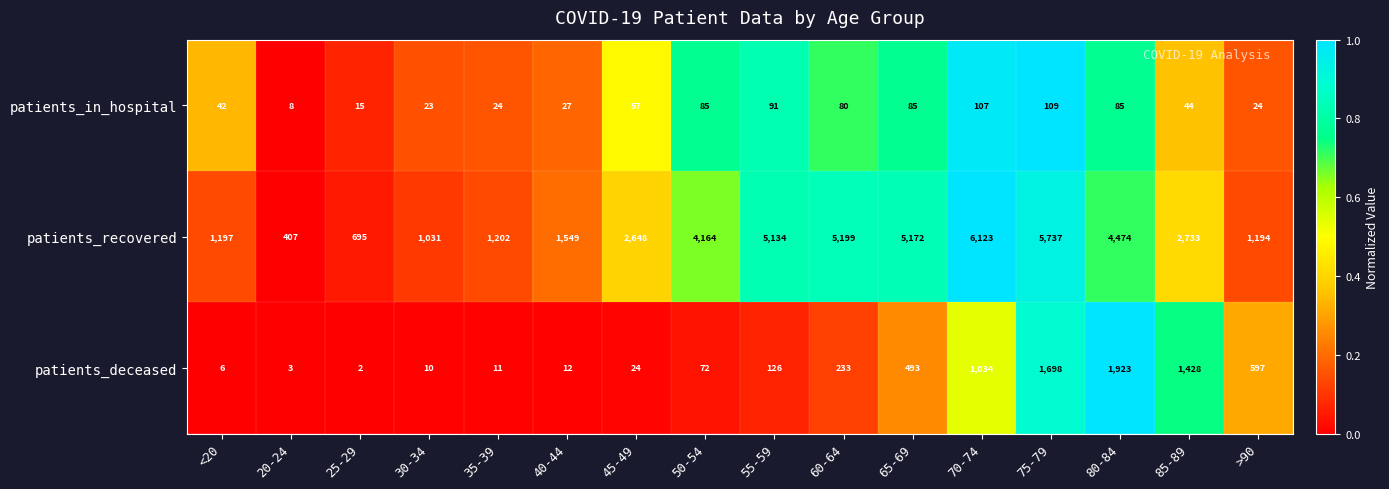

At which category is the sum across all series the highest?

75-79